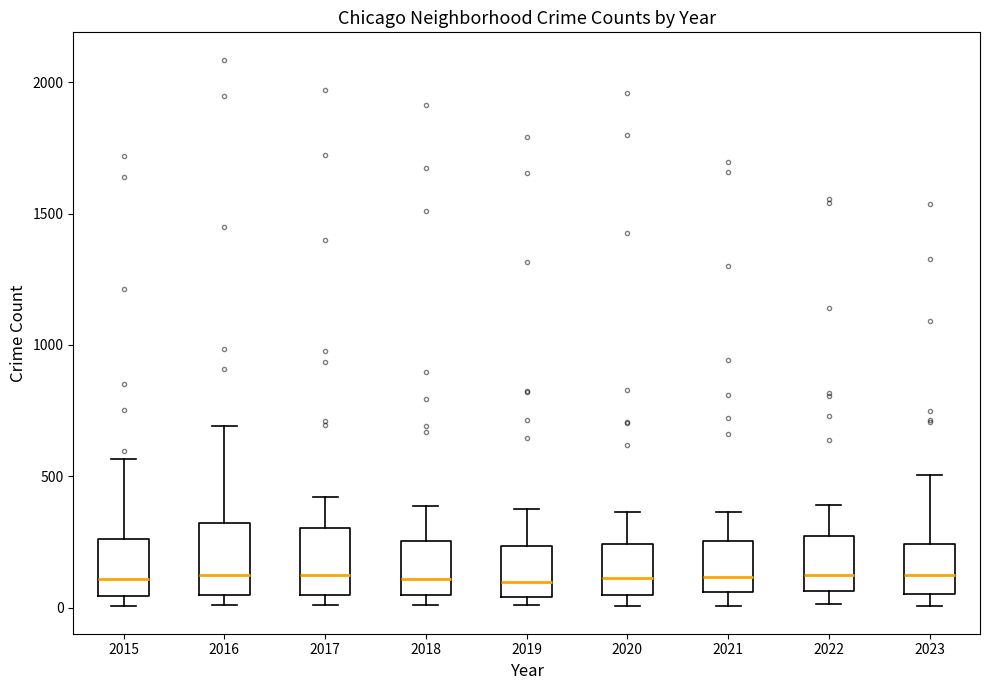

Where is the upper edge of the box at x = 2015 on the y-axis? The values are not printed on the chart, so give them approximately, as read against the axis.

250